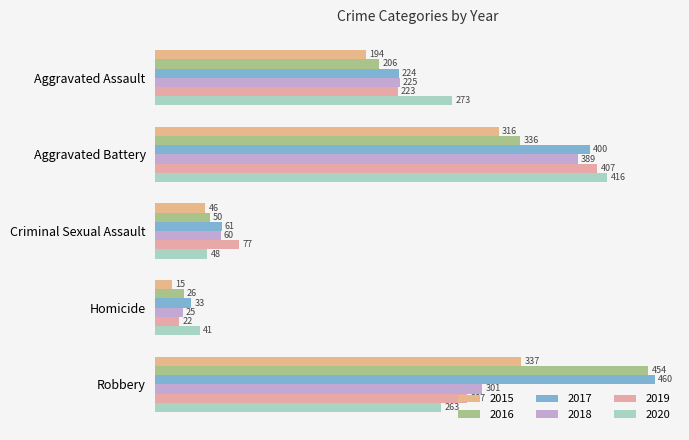

True or false: 2019 has a value of 407 at Aggravated Battery.

True